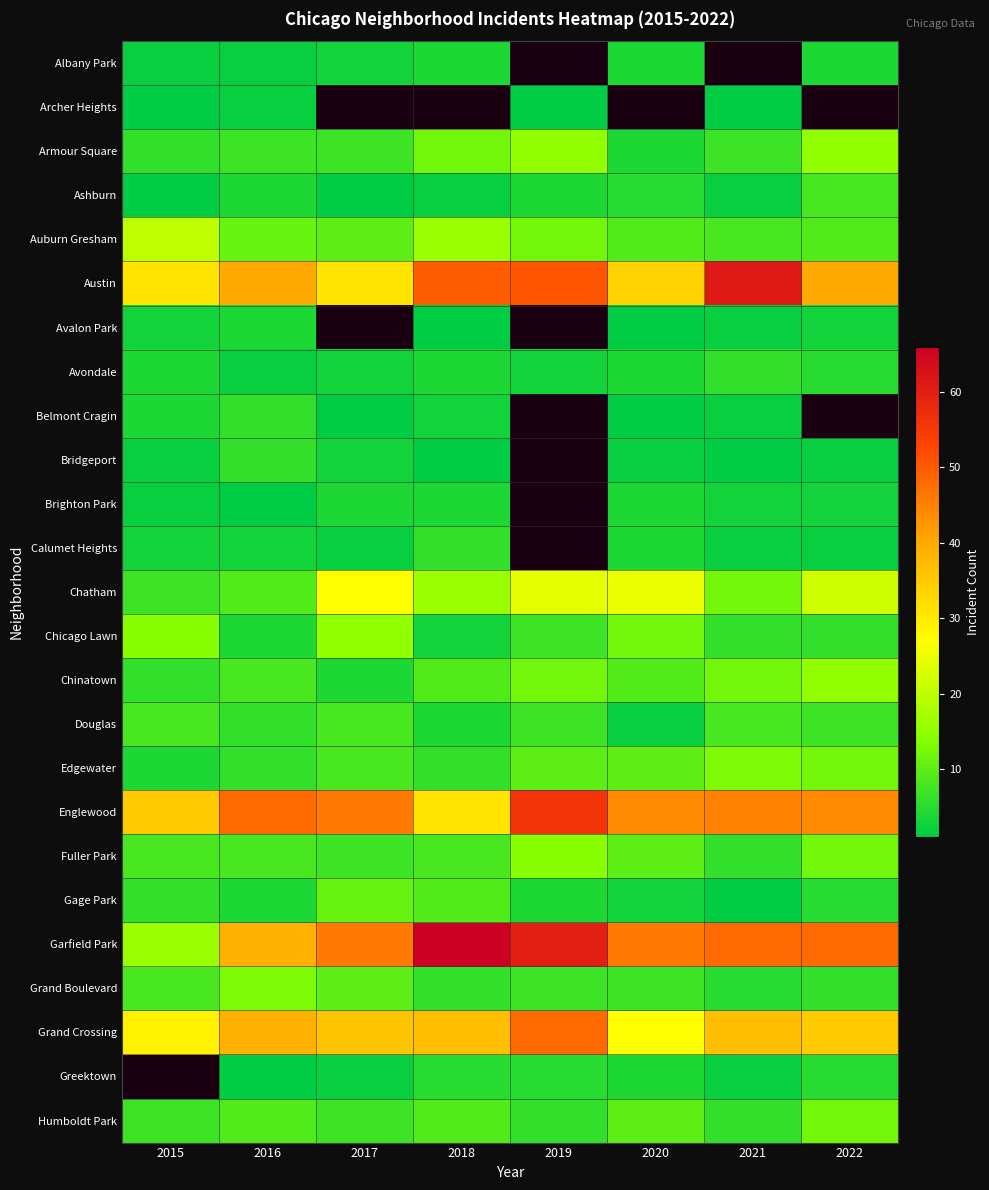

What is the difference between the Garfield Park values at 2019 and 2017?

14.0